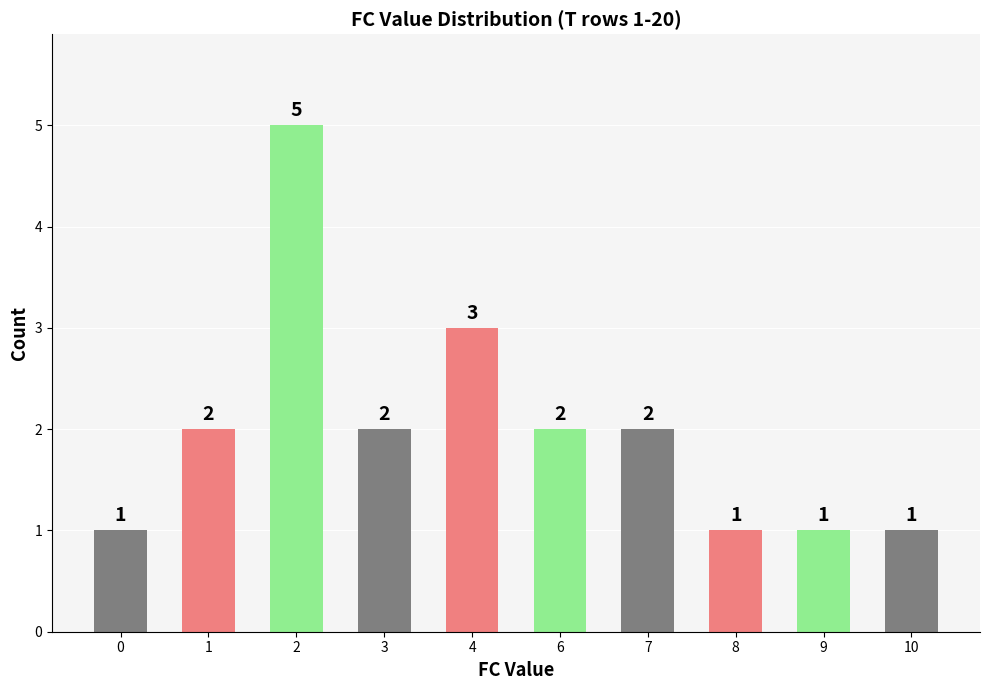

What is the sum of the values at 3 and 6?

4